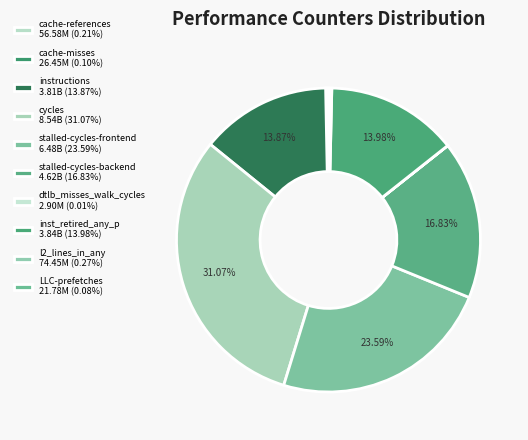

Which slice is the largest?

cycles